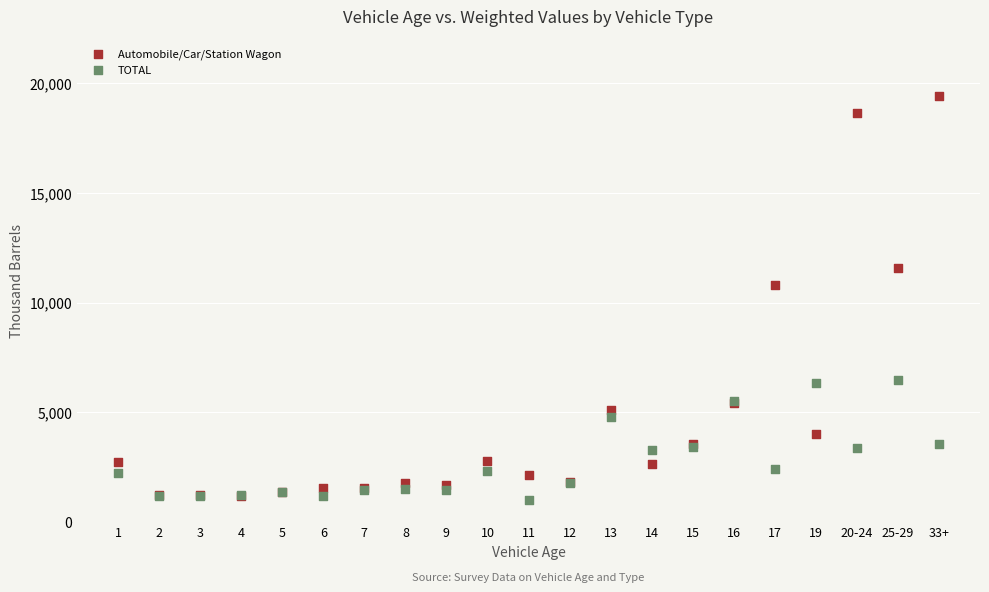

In the Automobile/Car/Station Wagon series, what Y value is closest to 10294?

10792.0